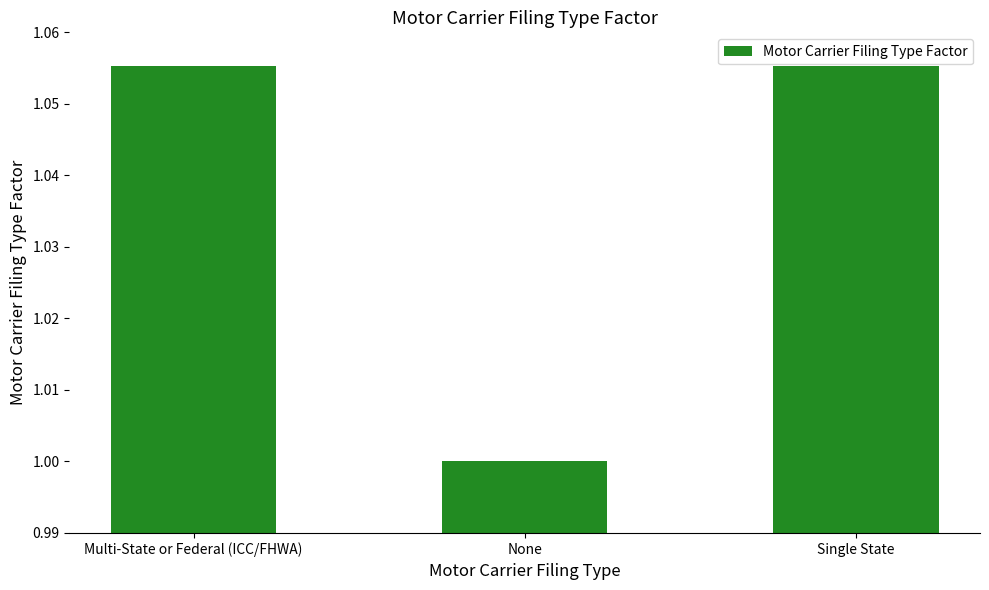

What is the label of the 1st bar from the right?

Single State